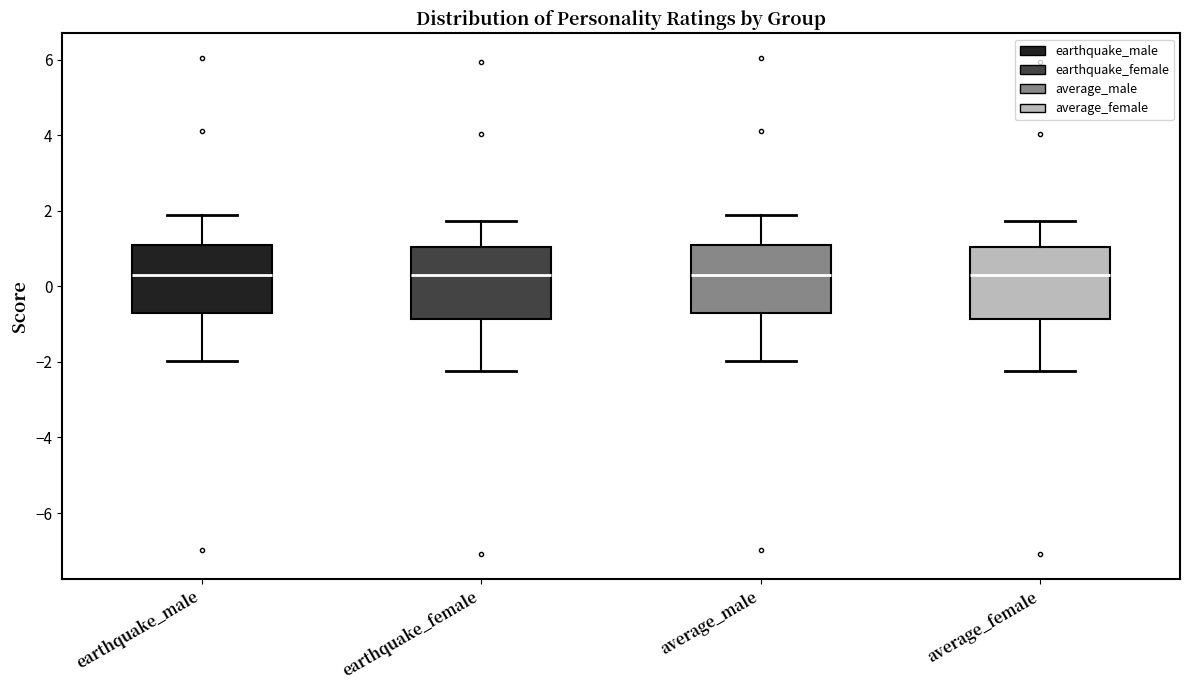

Reading left to right, read every box against the y-axis: the position of its median line, the range the box covers, and the ends of its whiskers. The values are not printed on the chart, so give them approximately, as read against the axis.

earthquake_male: median 0.2, box -0.6 to 1.0, whiskers -2.0 to 1.8
earthquake_female: median 0.4, box -0.8 to 1.0, whiskers -2.2 to 1.8
average_male: median 0.2, box -0.6 to 1.0, whiskers -2.0 to 1.8
average_female: median 0.4, box -0.8 to 1.0, whiskers -2.2 to 1.8